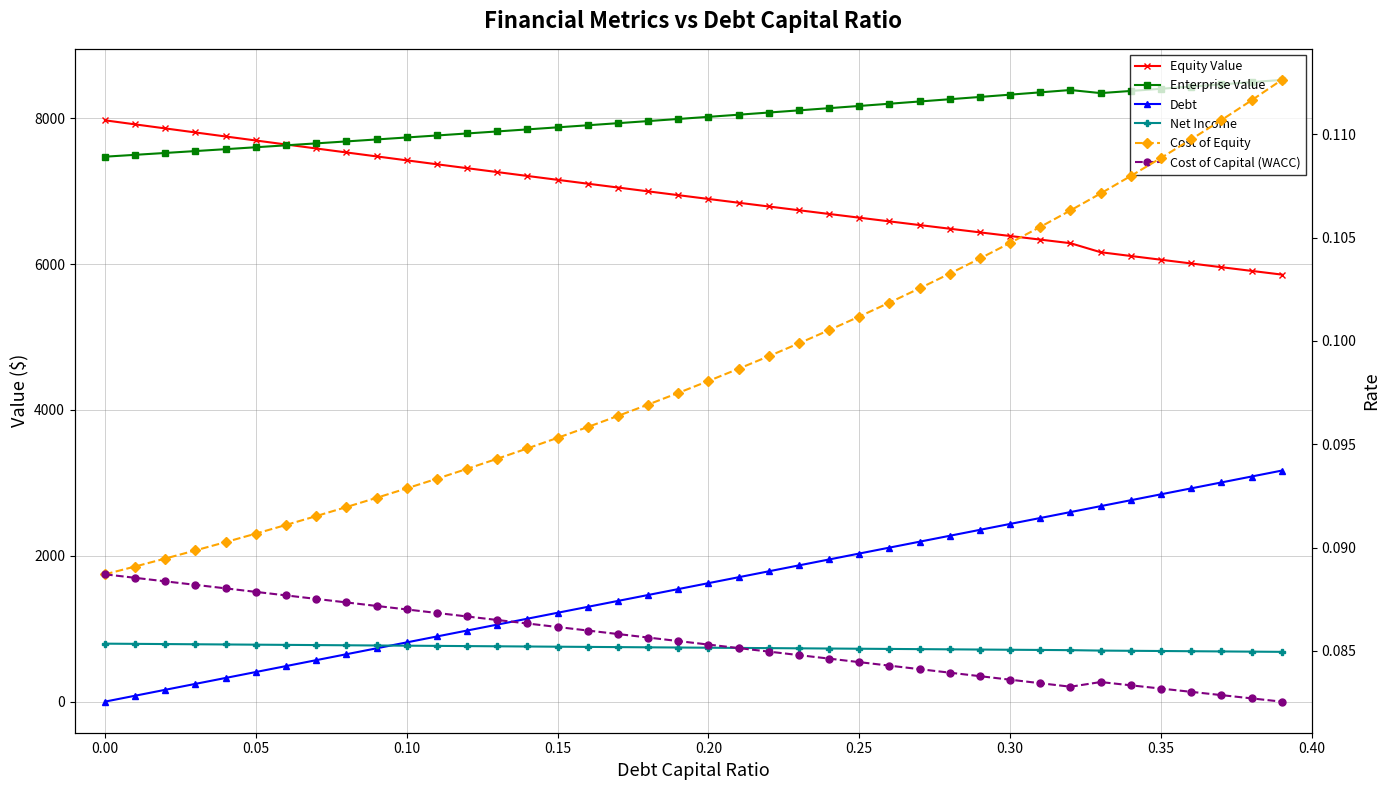

How many times do Equity Value and Enterprise Value cross each other?

1